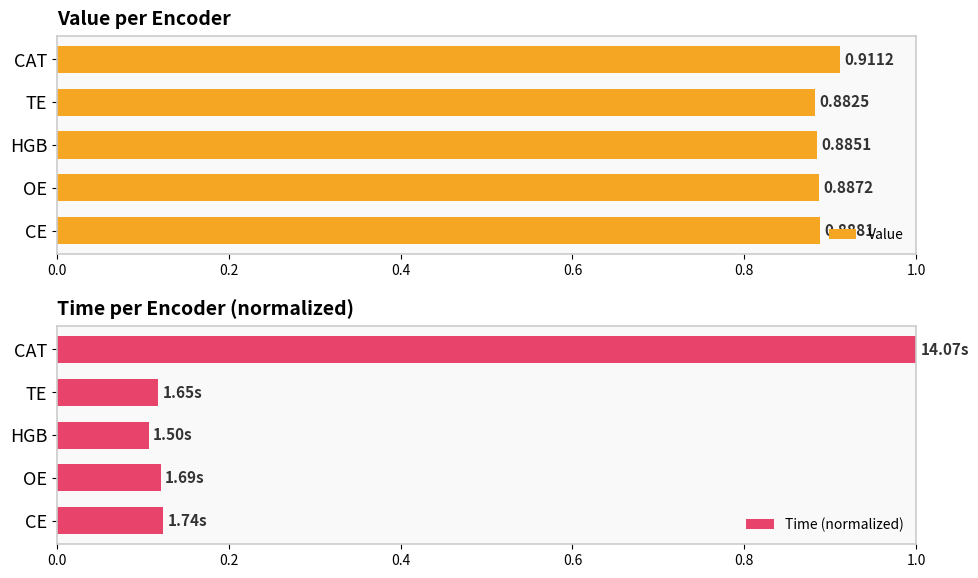

List the labels in order of Value value, smallest first.

TE, HGB, OE, CE, CAT